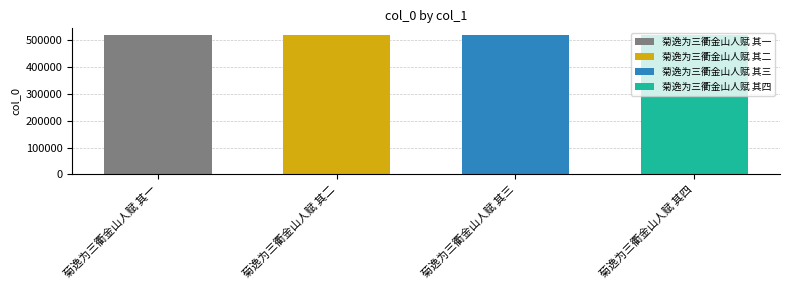

Which has a higher value, 菊逸为三衢金山人赋 其三 or 菊逸为三衢金山人赋 其一?

菊逸为三衢金山人赋 其三